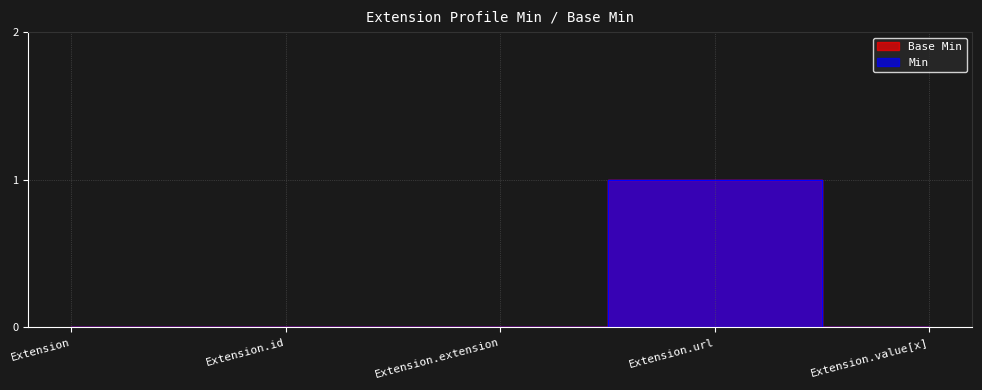

True or false: Min and Base Min intersect in this chart.

False